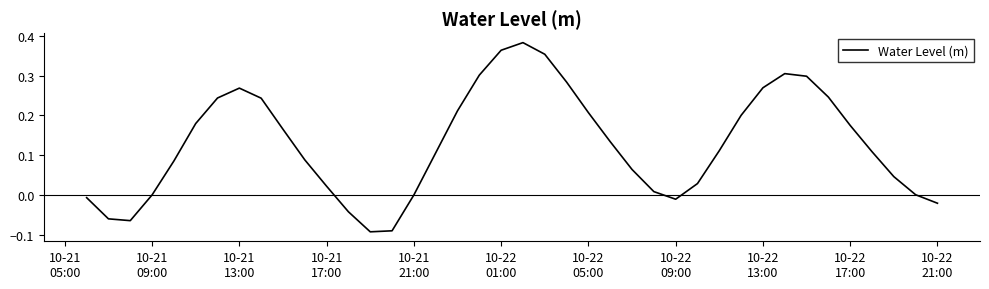

Is this an area chart (filled region under the line)?

No